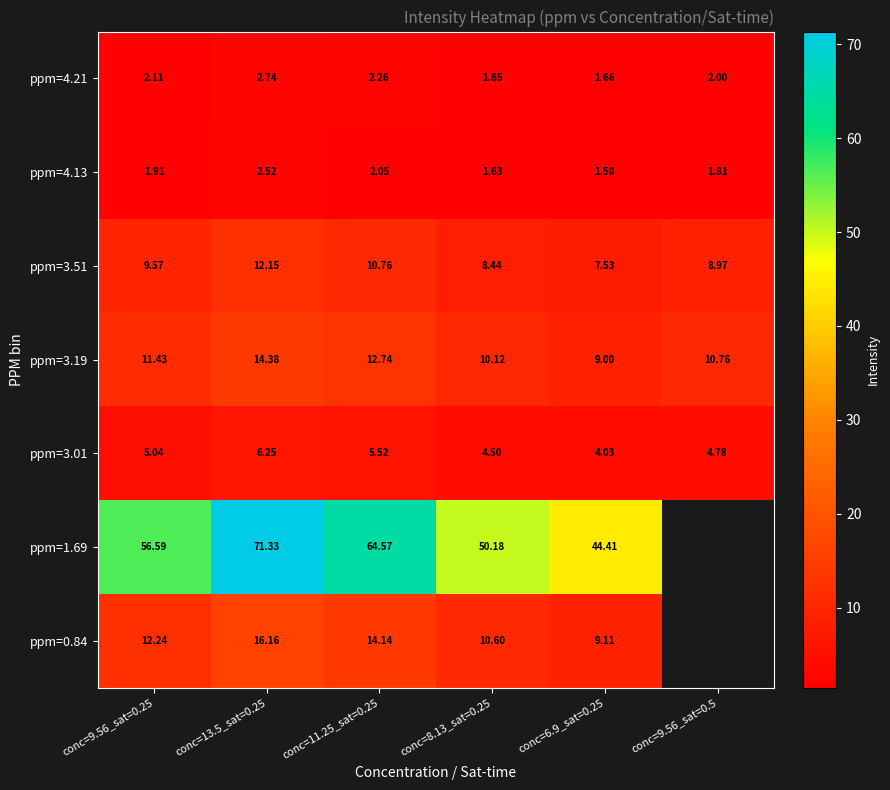

What is the difference between the ppm=3.51 values at conc=9.56_sat=0.5 and conc=13.5_sat=0.25?

3.2